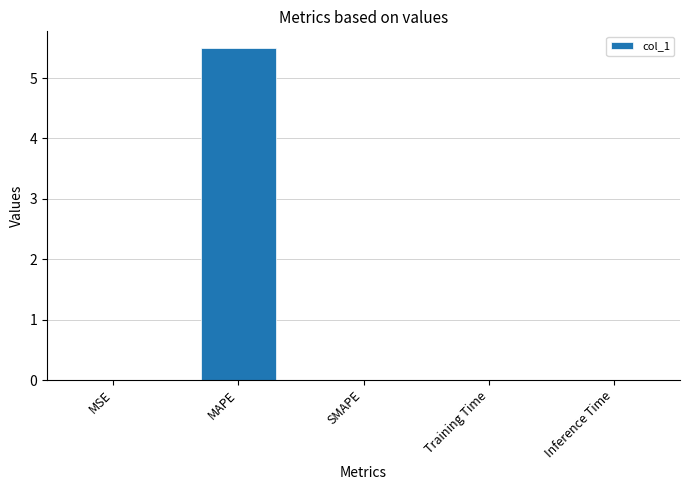

At which category does the chart reach its peak across all series?

MAPE